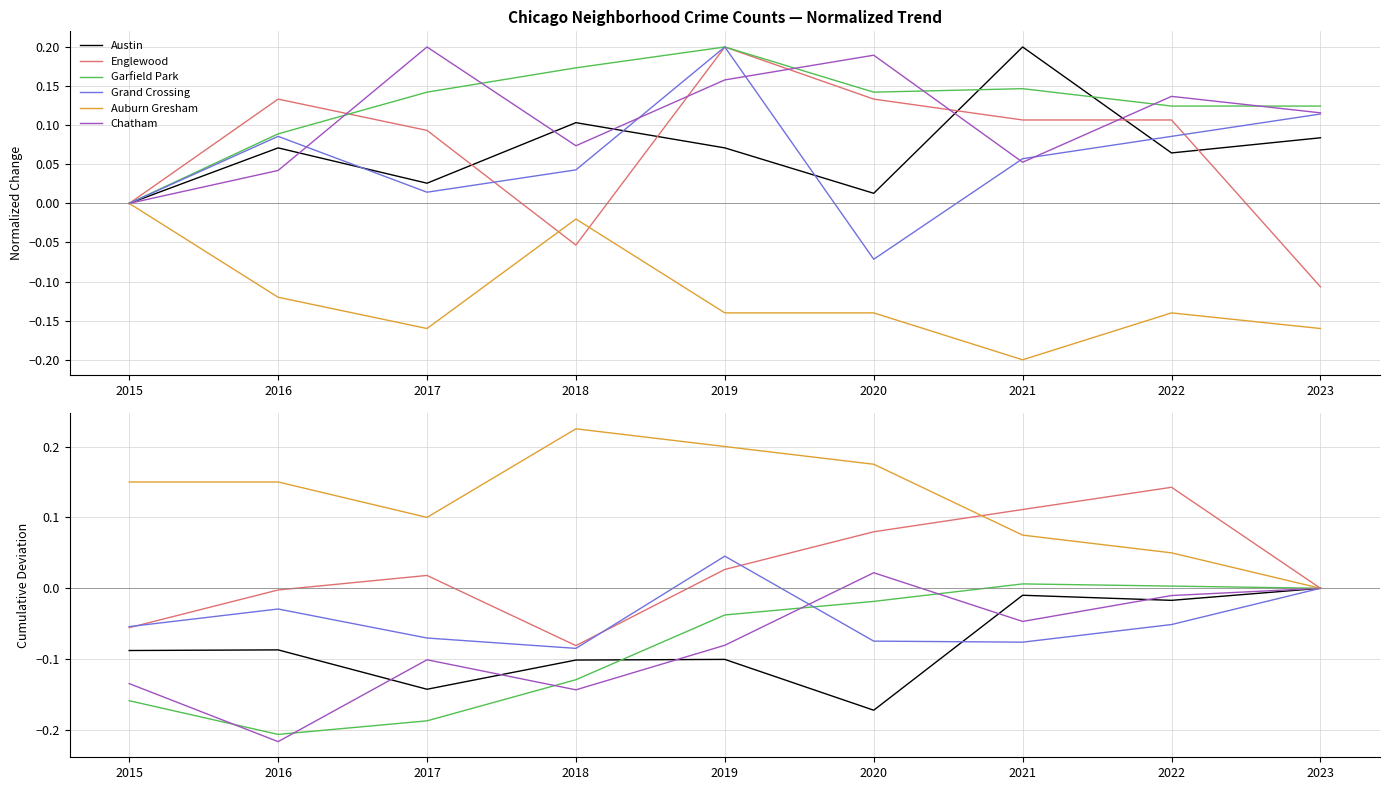

Which has a higher value, 2017 or 2015?

2015